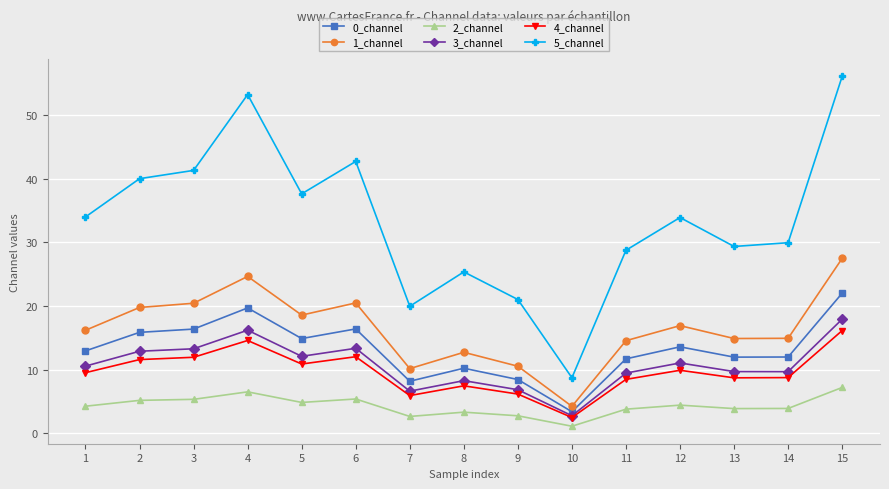

The value of 1_channel at 12 is 27.4. True or false?

False